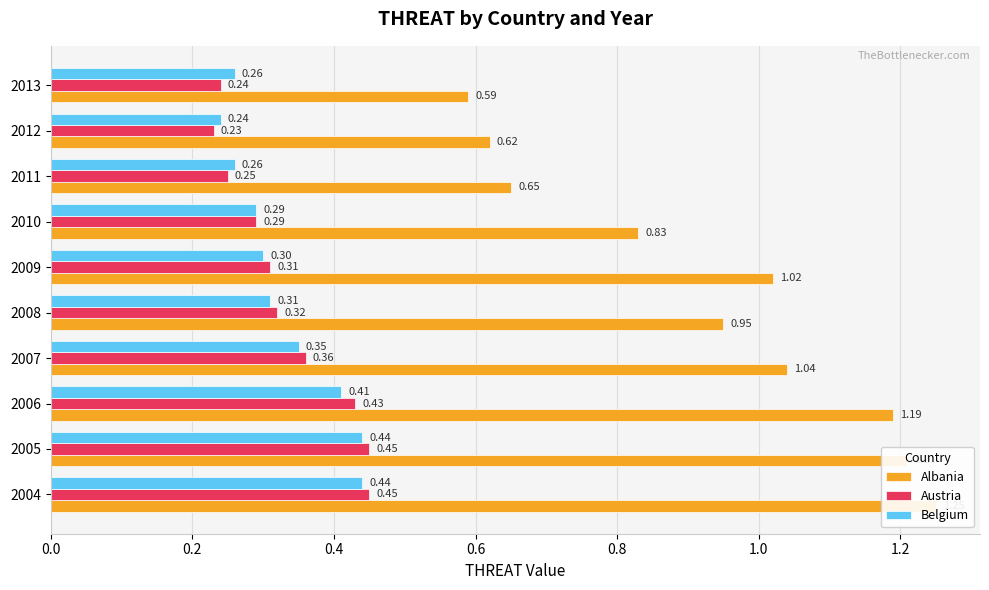

What is the greatest value displayed?

1.2